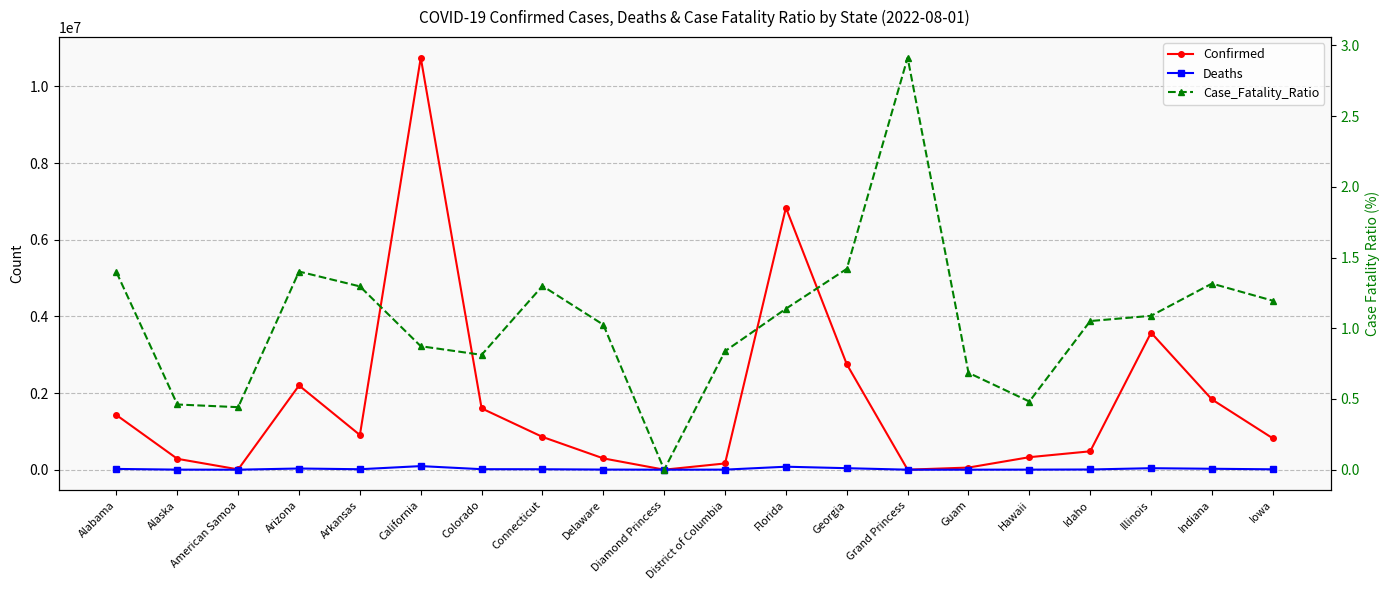

Rank the series by their maximum value, from lowest to highest.

Case_Fatality_Ratio, Deaths, Confirmed